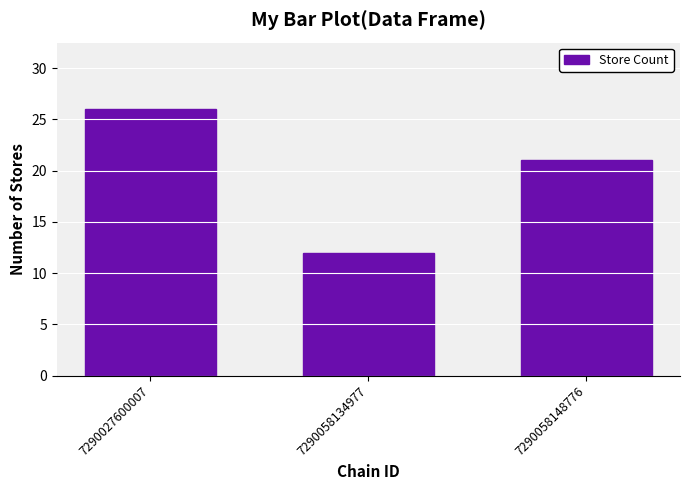

List the labels in order of value, smallest first.

7290058134977, 7290058148776, 7290027600007